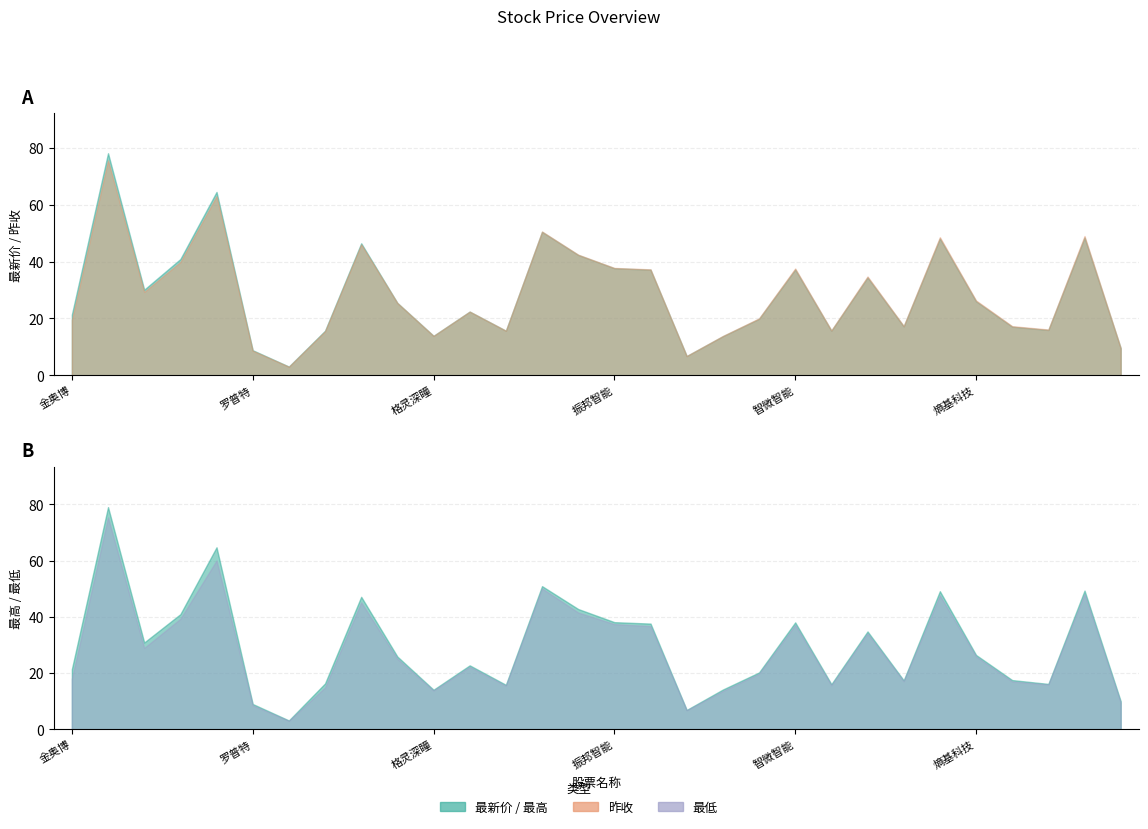

List the labels in order of 最新价 value, smallest first.

胜利精密, 中元股份, 罗普特, 新时达, 东利机械, 格灵深瞳, 海得控制, 唐源电气, 科瑞技术, 南天信息, 矩子科技, 爱威科技, 兰剑智能, 金奥博, 凌云光, 中润光学, 熵基科技, 博杰股份, 埃科光电, 智信精密, 智微智能, 振邦智能, 思泰克, 天准科技, 虹软科技, 云天励飞-U, 荣旗科技, 双元科技, 威士顿, 思特威-W